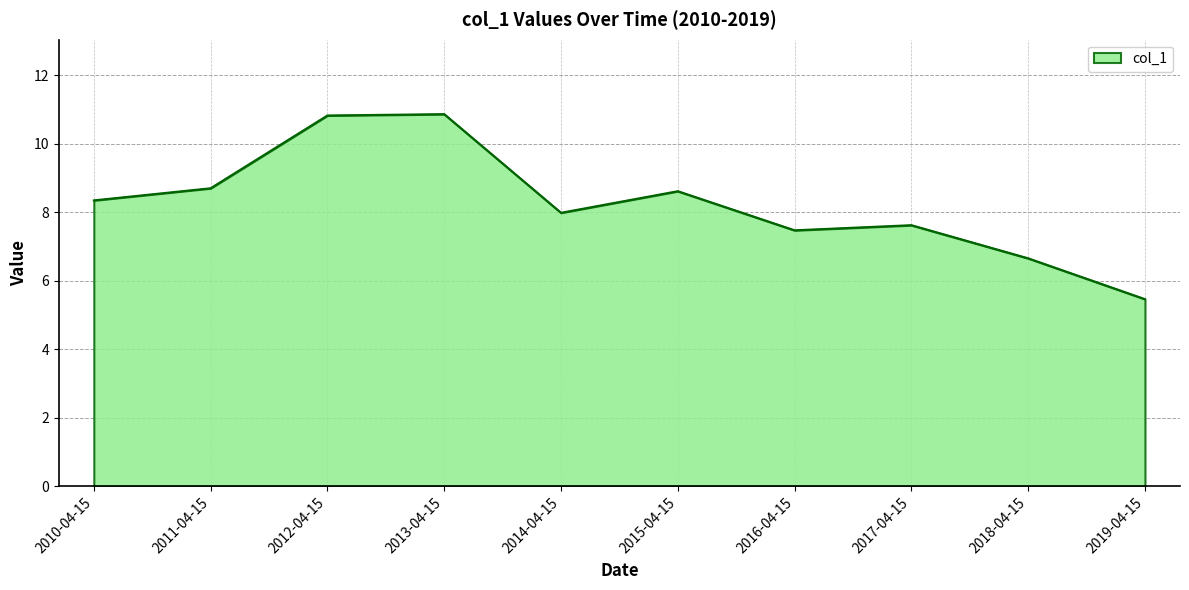

What is the change in value from 2018-04-15 to 2019-04-15?

-1.2